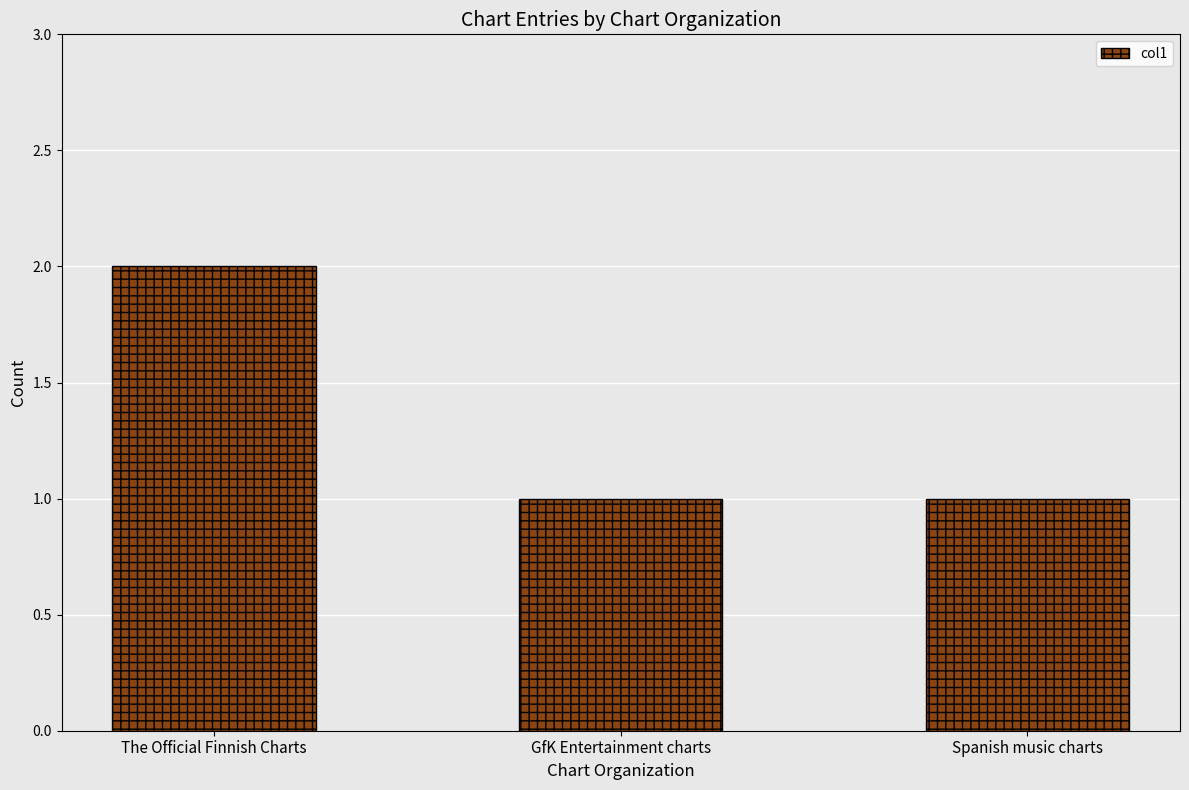

What is the label of the 2nd bar from the left?

GfK Entertainment charts